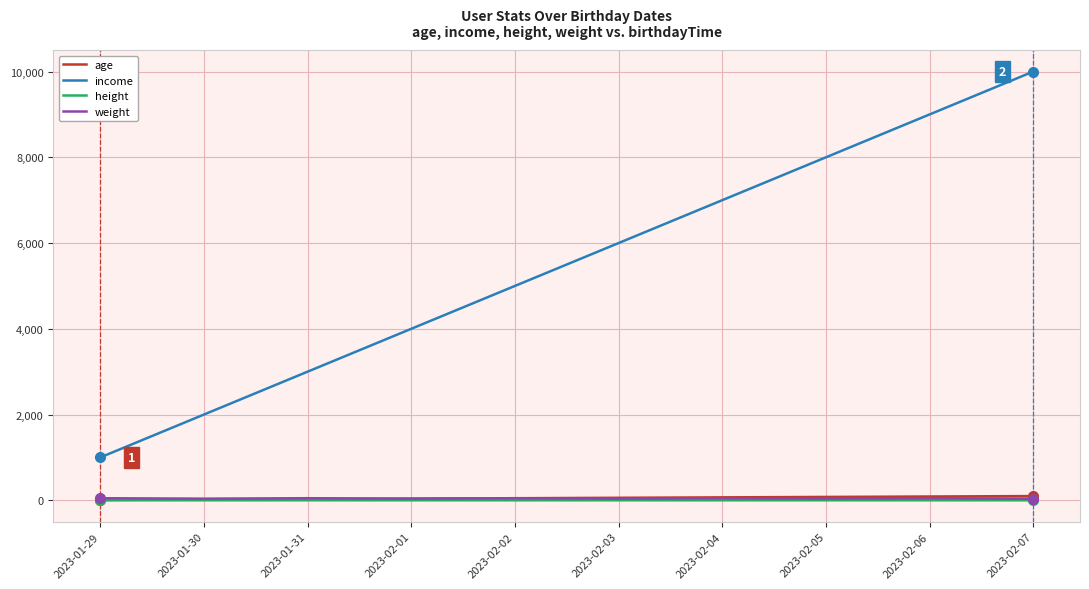

Between 2023-02-03 and 2023-02-06, which series saw the biggest shift?

income